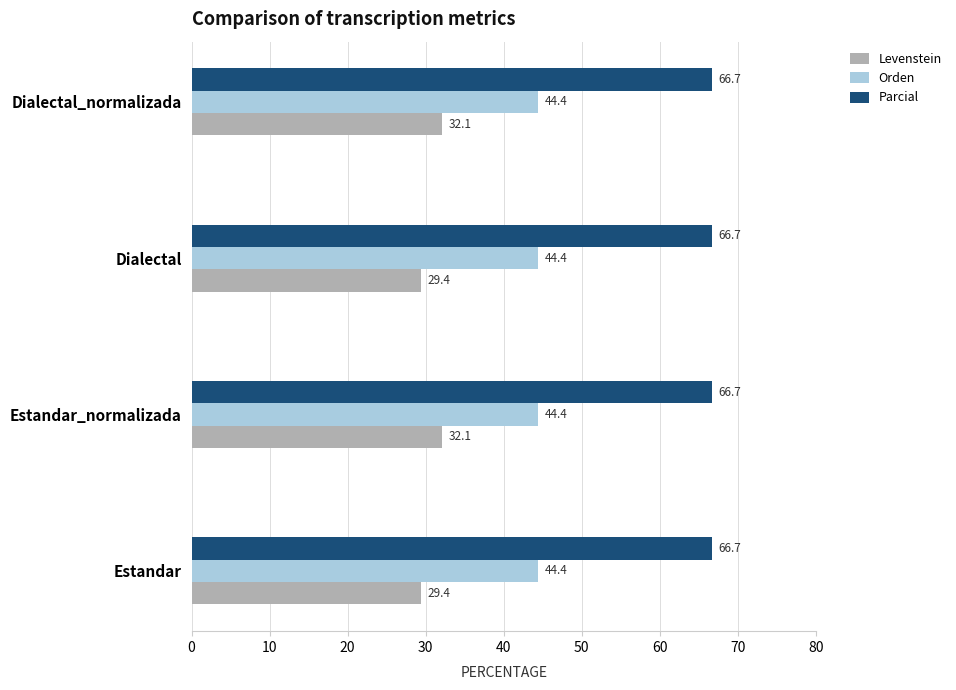

True or false: Levenstein has a value of 32.1 at Estandar_normalizada.

True